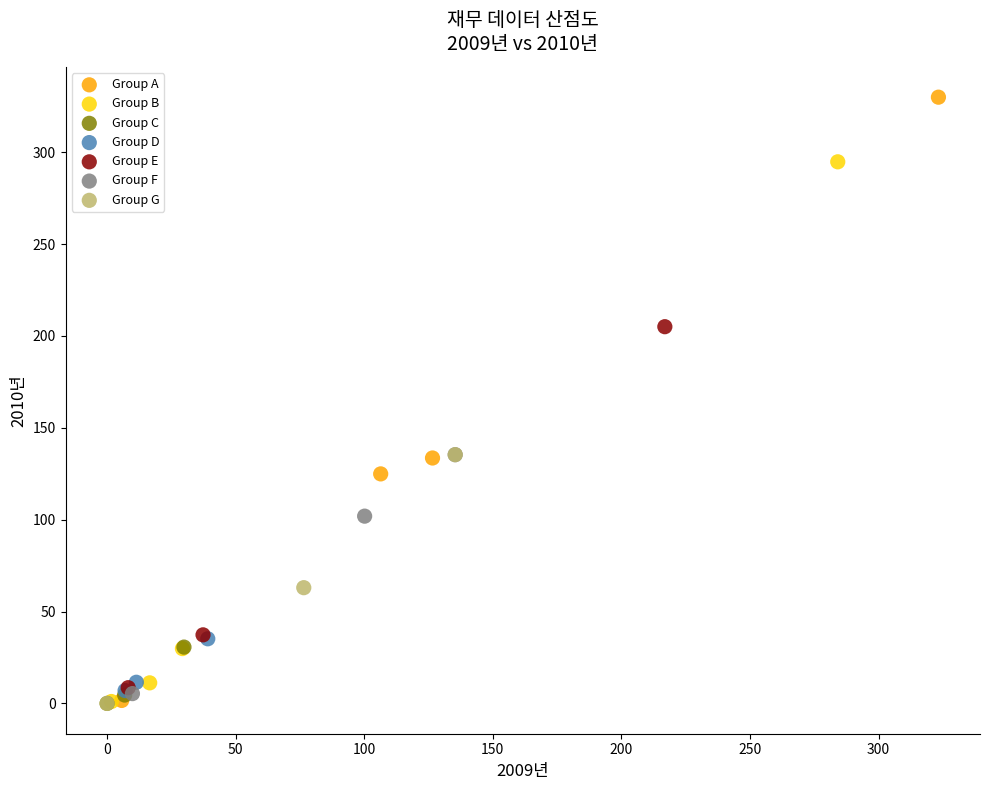

Which series has the widest spread of Y values?

Group A